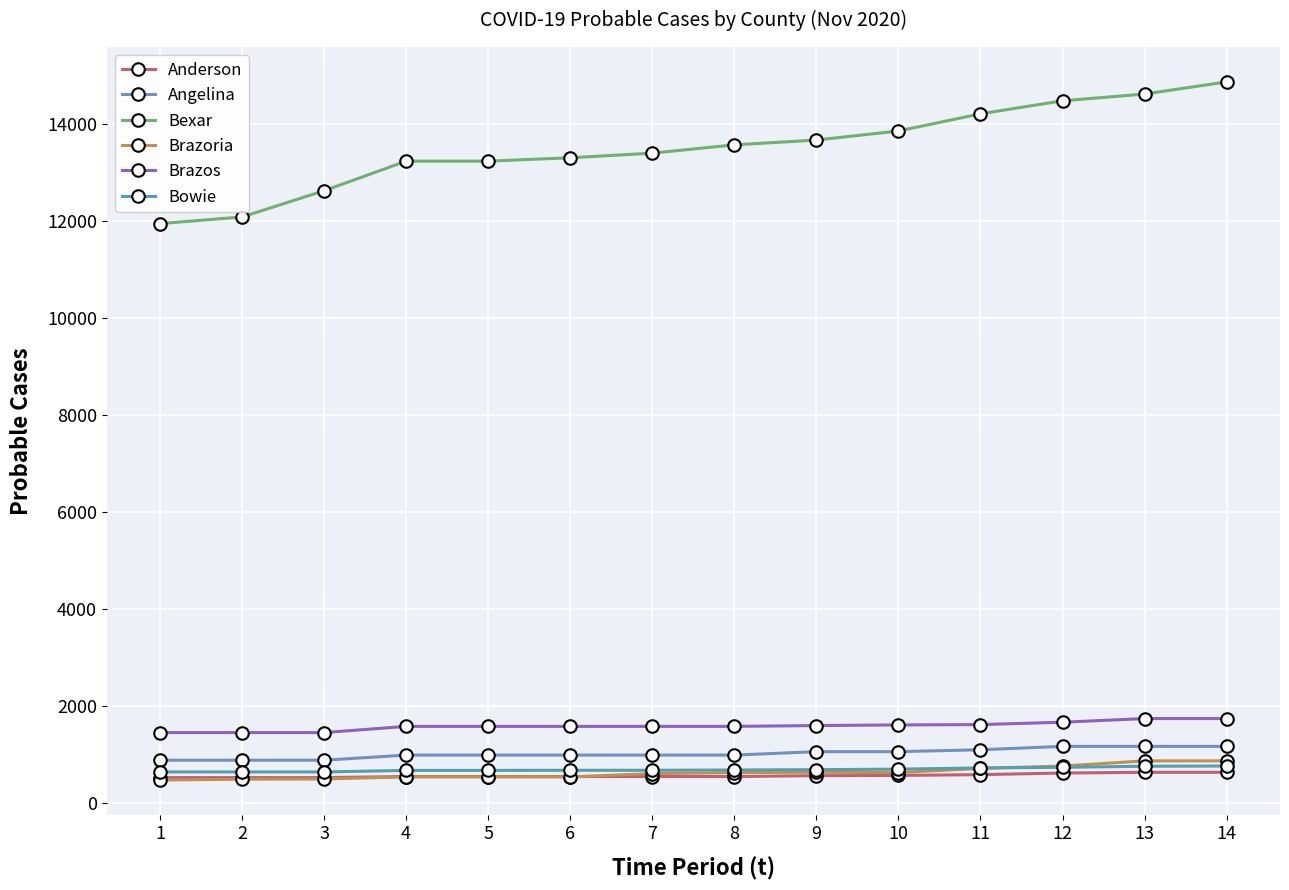

What are all the series names shown in the legend?

Anderson, Angelina, Bexar, Brazoria, Brazos, Bowie